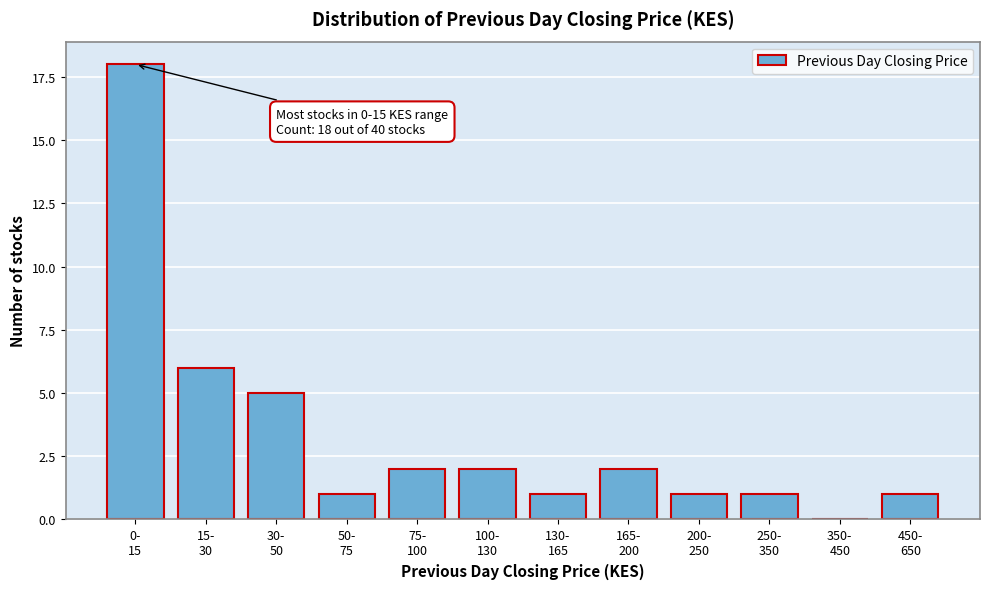

What is the greatest value displayed?

18